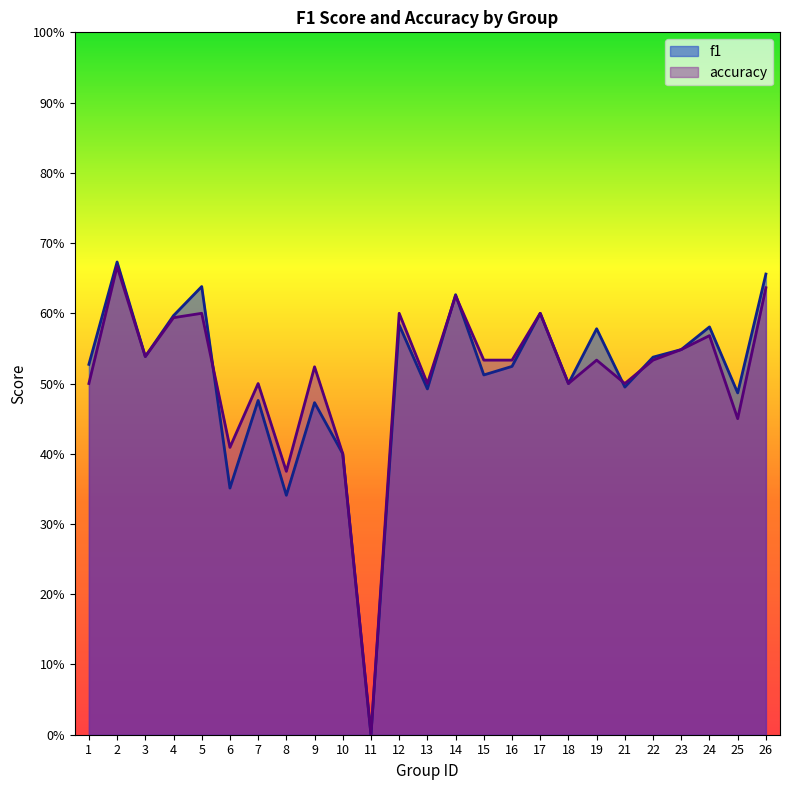

How many lines are shown in the chart?

2